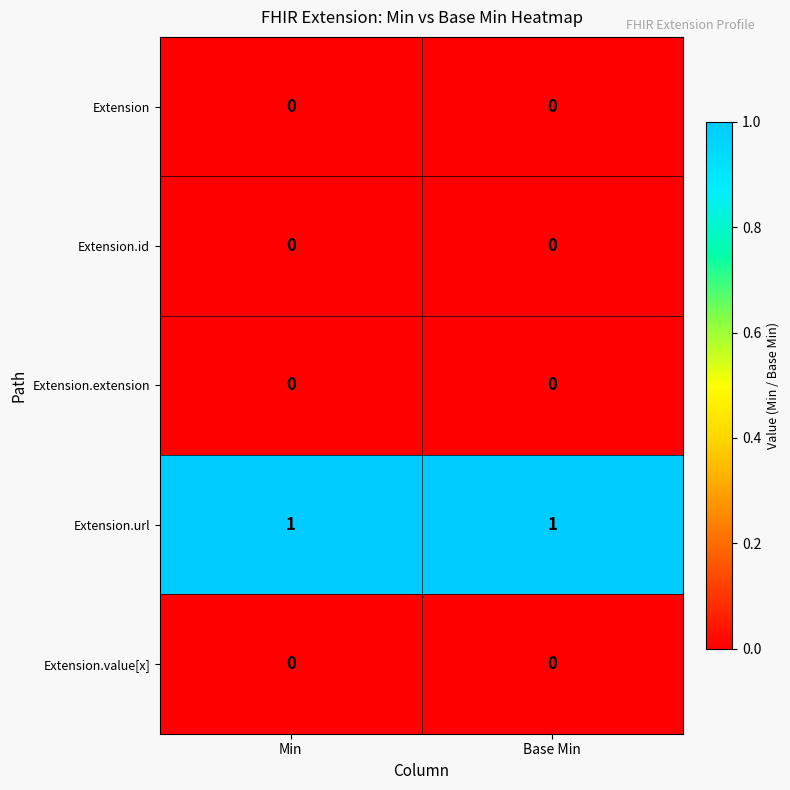

Reading left to right, transcribe all the data shown in this chart.

Extension: Min=0	Base Min=0
Extension.id: Min=0	Base Min=0
Extension.extension: Min=0	Base Min=0
Extension.url: Min=1	Base Min=1
Extension.value[x]: Min=0	Base Min=0